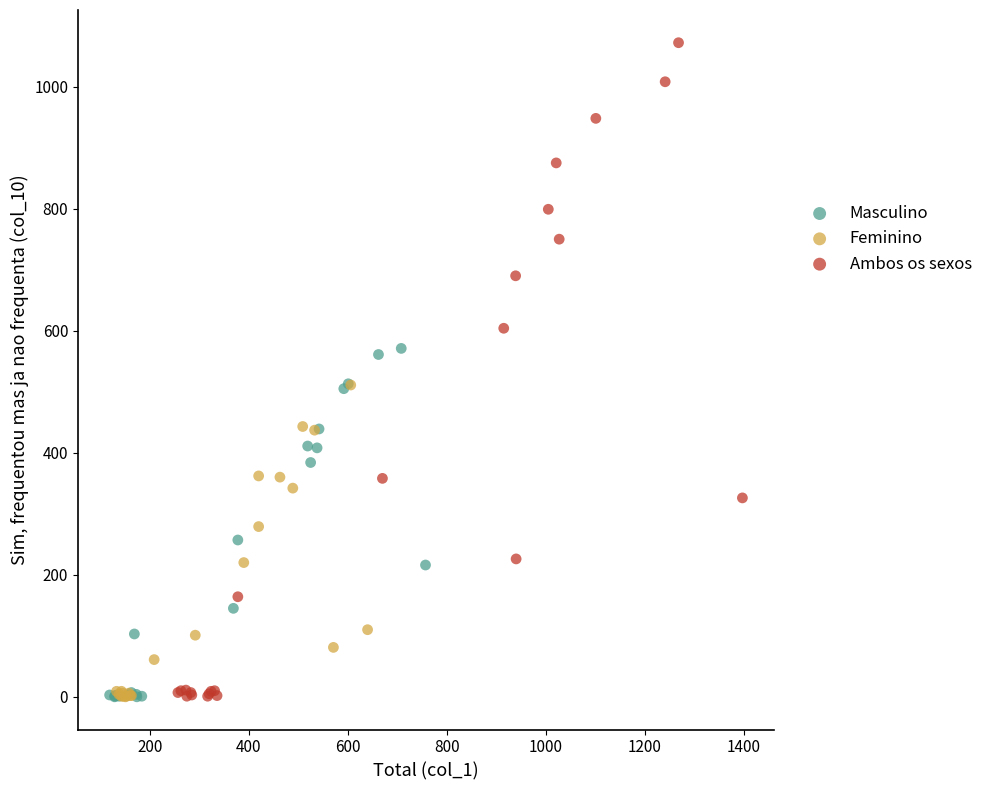

Which series contains the highest Y value?

Ambos os sexos